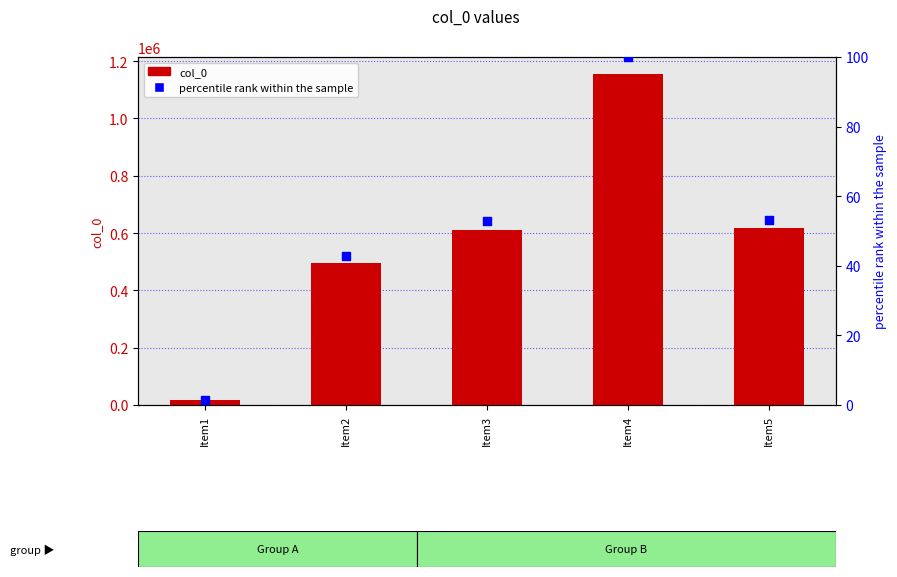

At how many categories does at least one series exceed 569587?

3